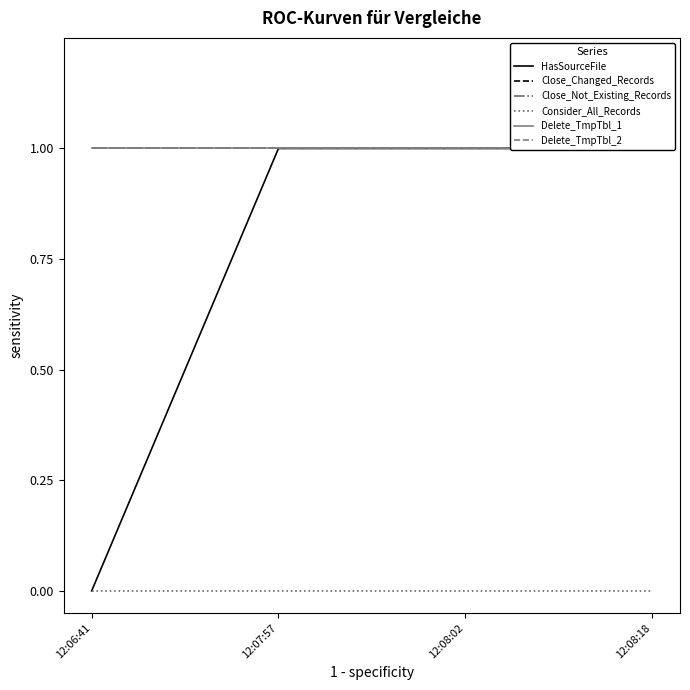

Does the chart have visible grid lines?

No